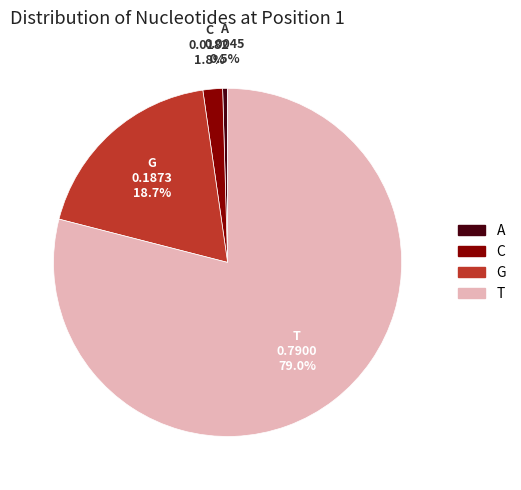

Rank the categories by value from lowest to highest.

A, C, G, T